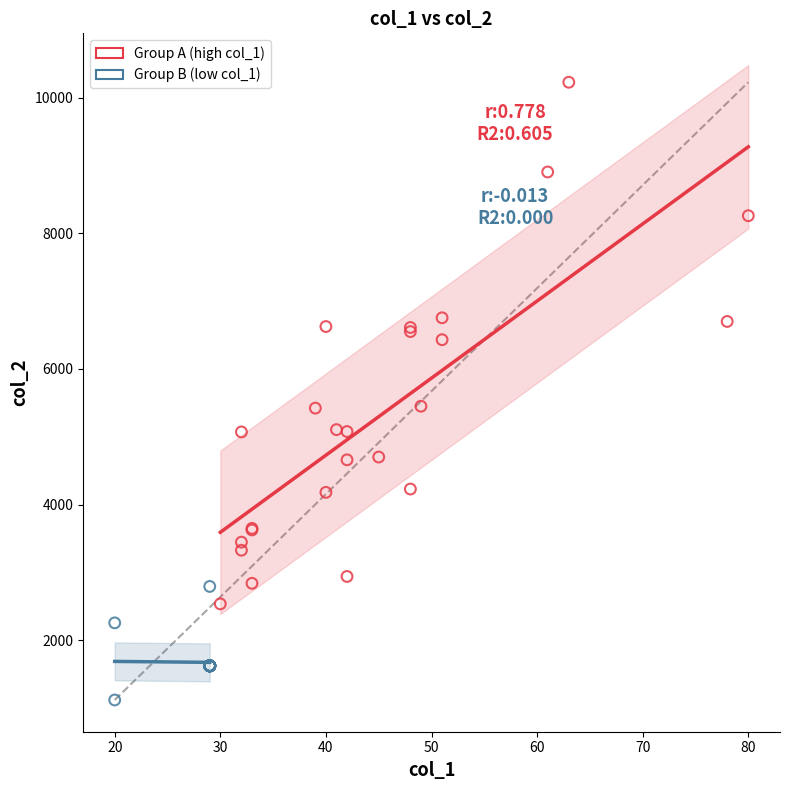

Which series has the largest Y range (max minus min)?

Group A (high col_1)